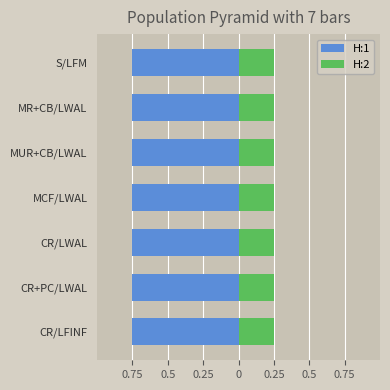

At which category is the sum across all series the highest?

CR/LFINF